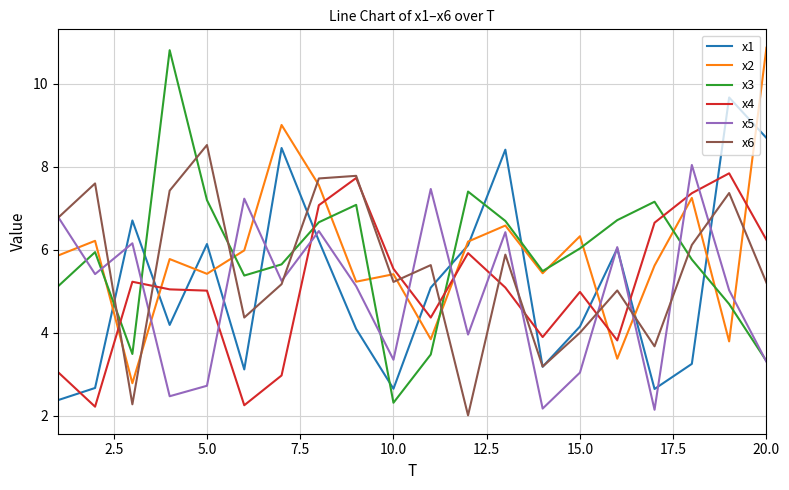

Is this an area chart (filled region under the line)?

No